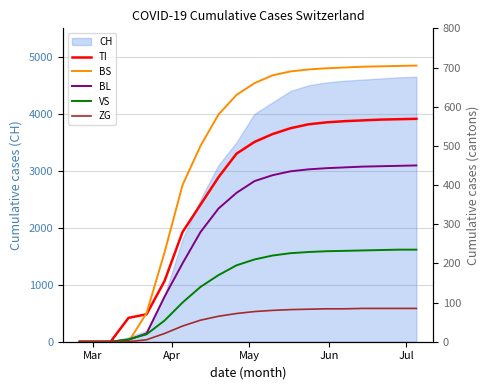

List the series in order of their peak value, highest first.

BS, TI, BL, VS, ZG